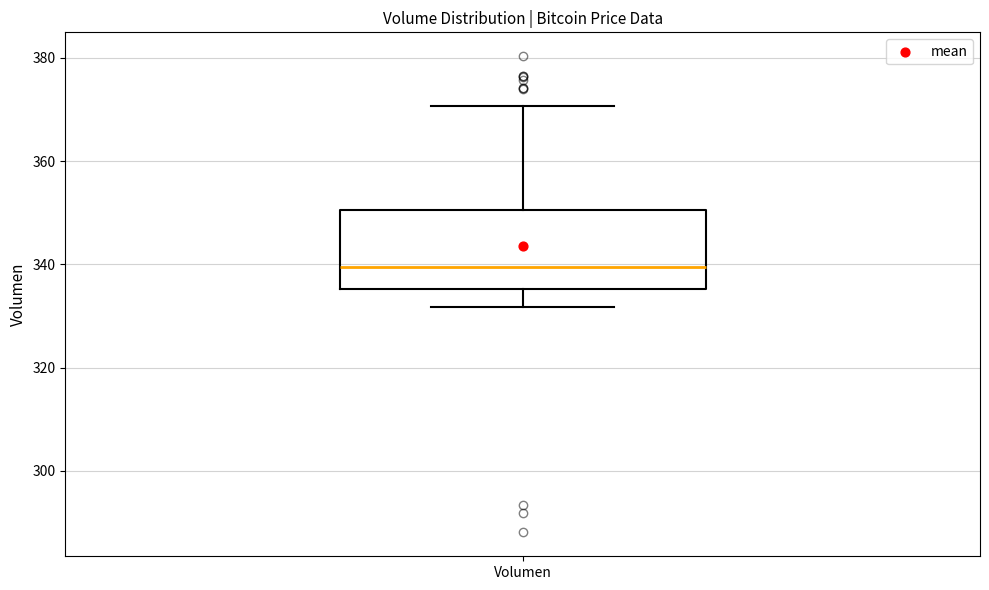

Where does the lower whisker of the box for Volumen end on the y-axis? The values are not printed on the chart, so give them approximately, as read against the axis.

332